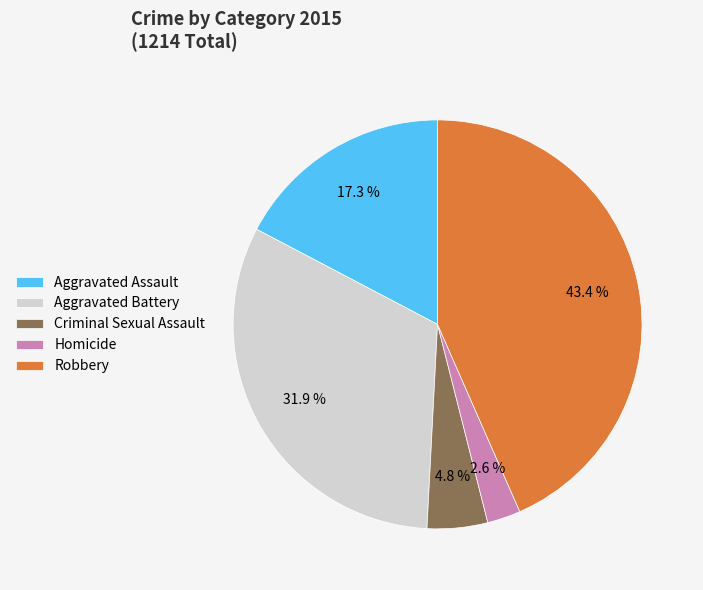

The Homicide slice represents 3% of the pie. True or false?

True